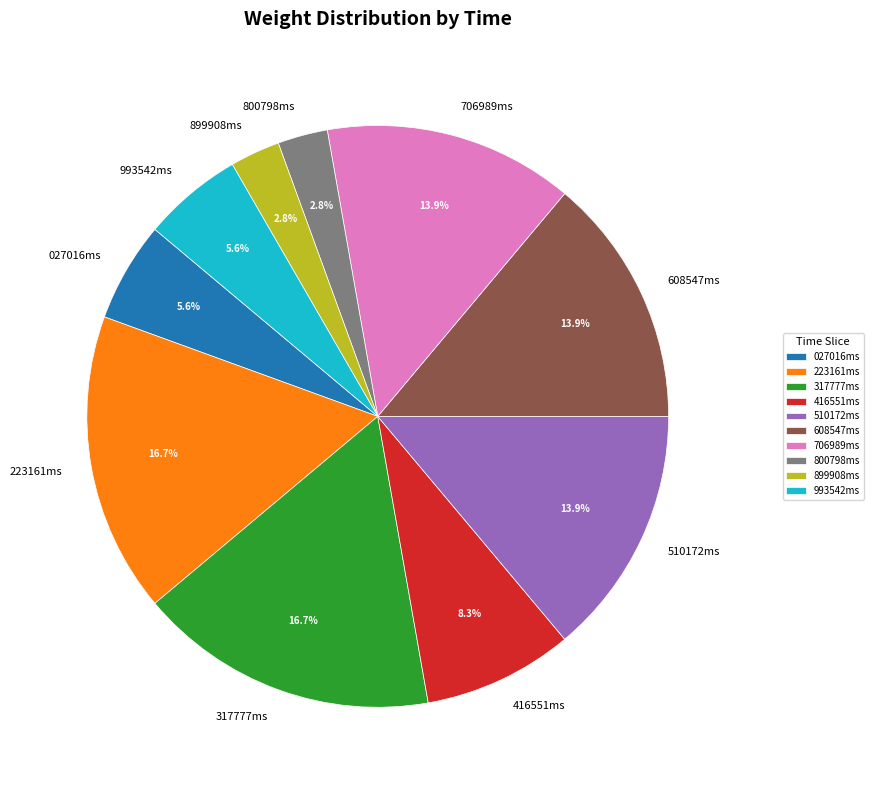

Is there any slice that represents more than half of the pie?

No